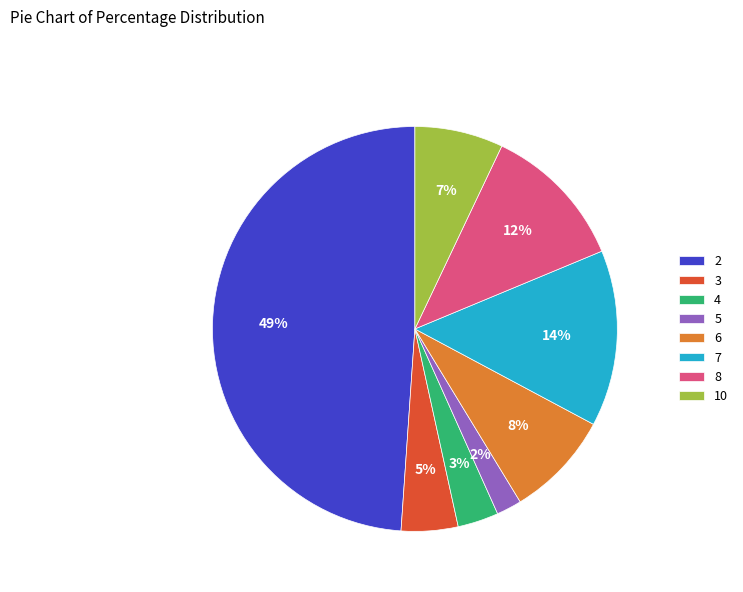

Between 8 and 6, which is larger?

8